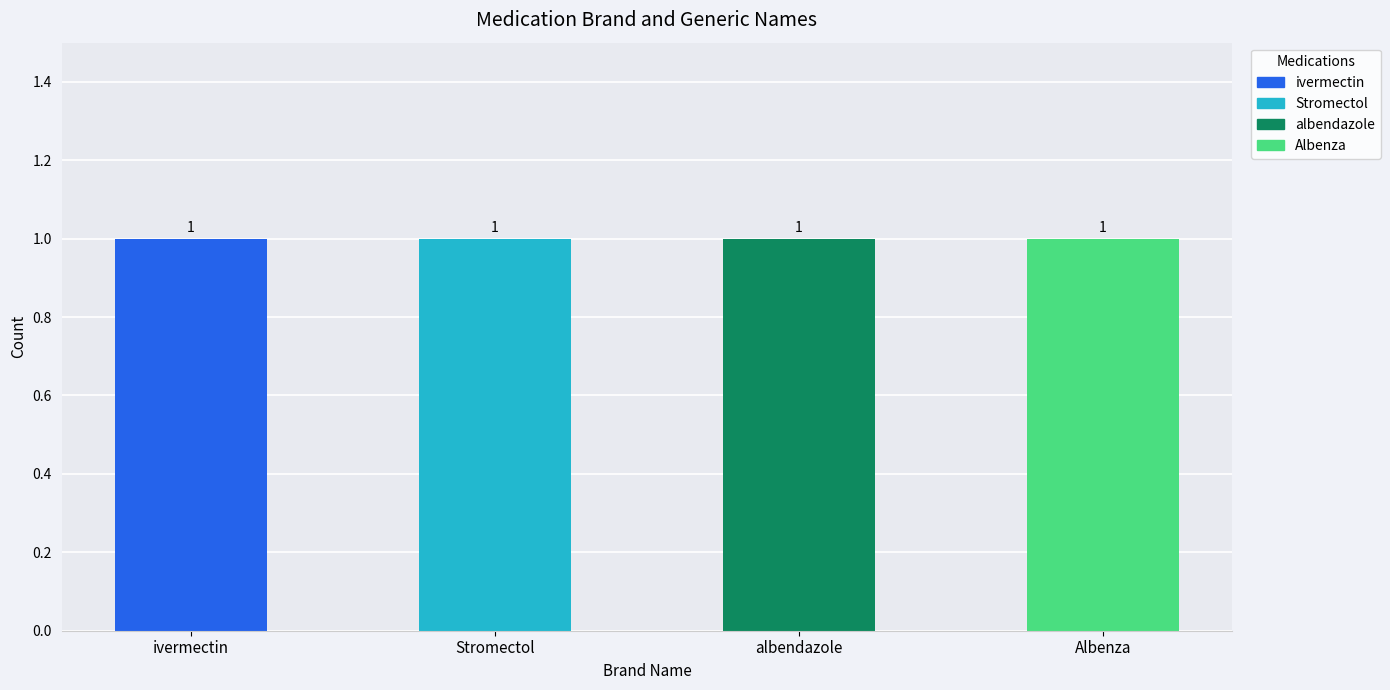

Which series changed the most between ivermectin and Stromectol?

ivermectin